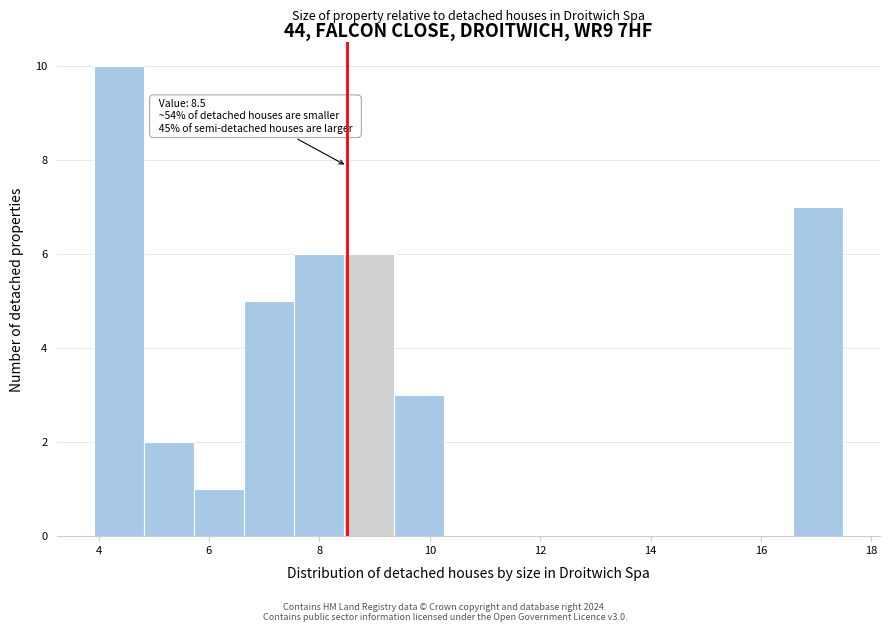

Over which range of the x-axis is the bar tallest?

4.0 to 4.8